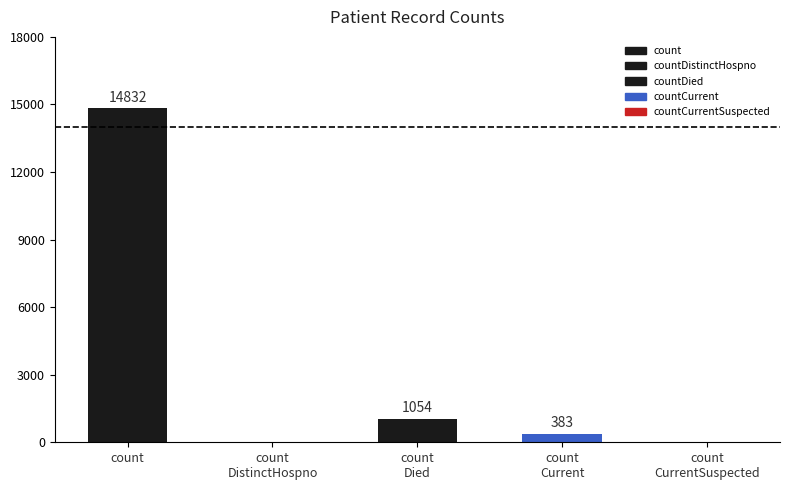

List the labels in order of value, smallest first.

countDistinctHospno, countCurrentSuspected, countCurrent, countDied, count